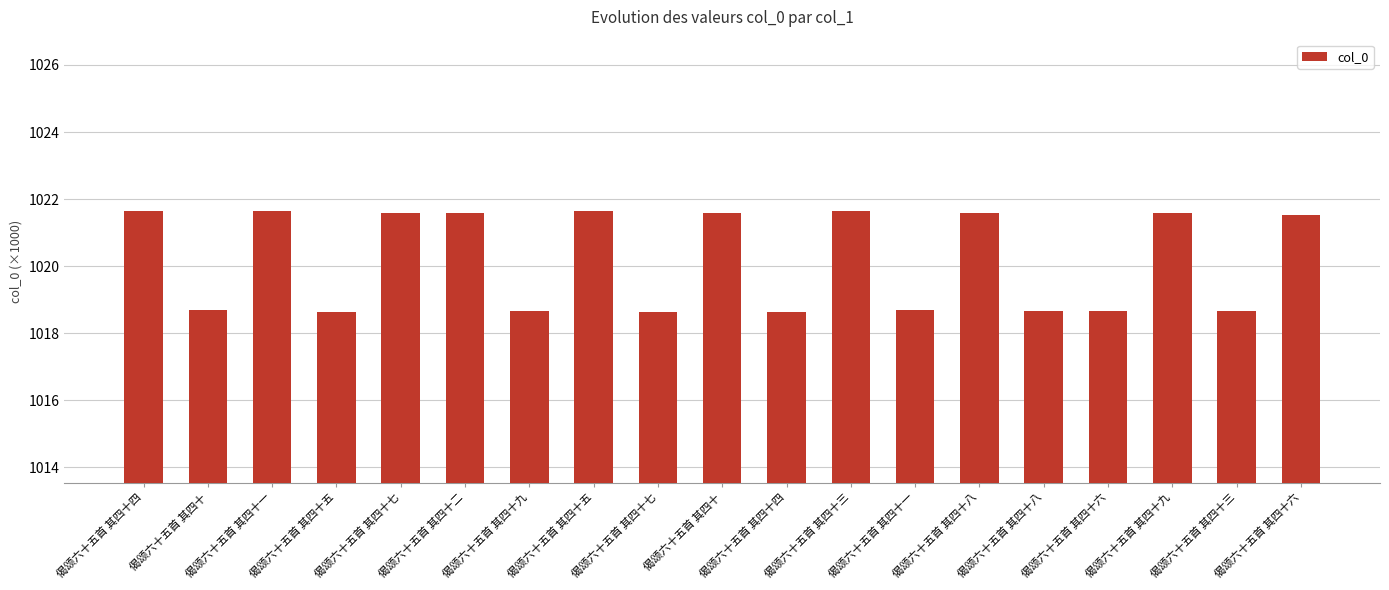

Is it true that the value at 偈颂六十五首 其四十八 is 1018.7?

True